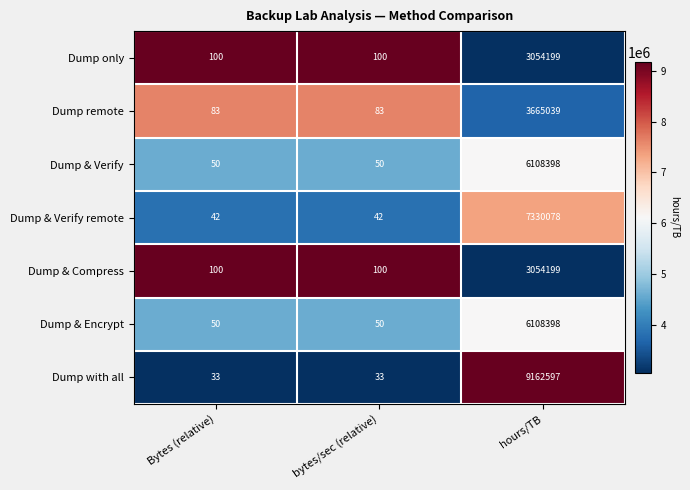

What is the approximate value of Dump & Encrypt at Bytes (relative), to the nearest 50?

50